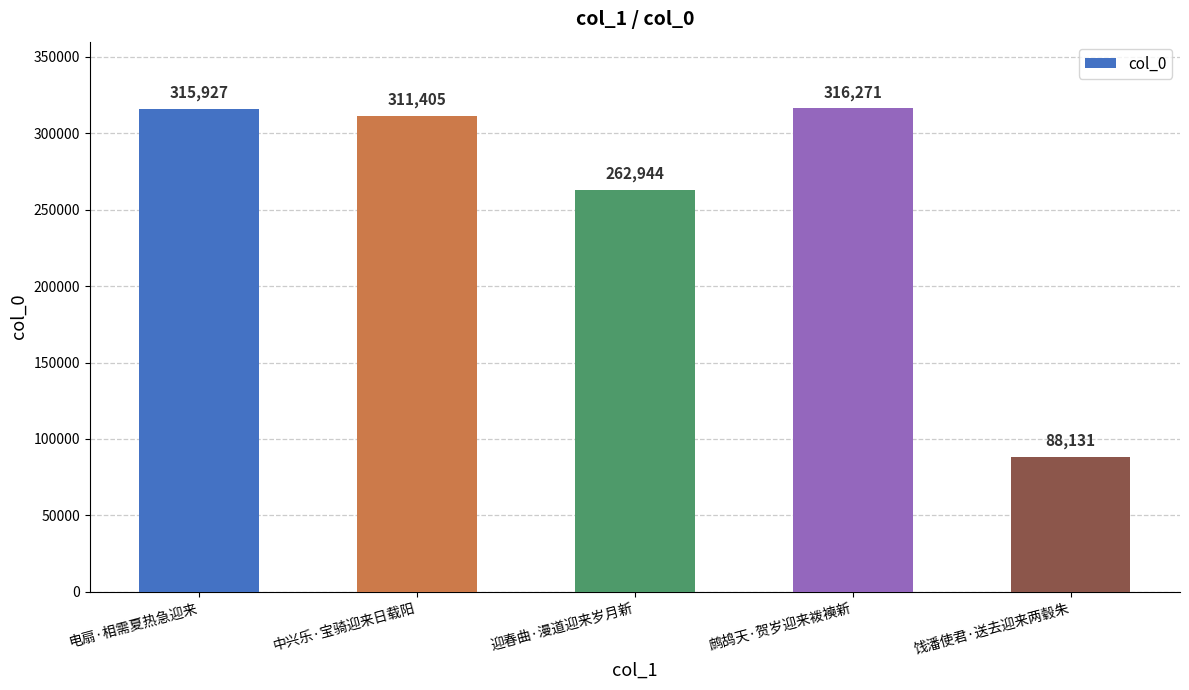

Reading left to right, transcribe all the data shown in this chart.

电扇·相需夏热急迎来=315927	中兴乐·宝骑迎来日载阳=311405	迎春曲·漫道迎来岁月新=262944	鹧鸪天·贺岁迎来袯襫新=316271	饯潘使君·送去迎来两毂朱=88131